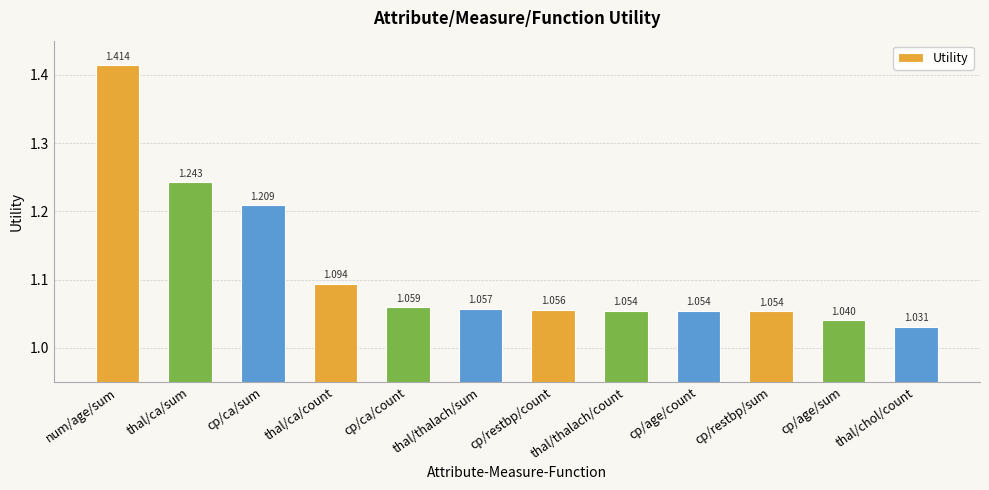

What is the label of the 9th bar from the right?

thal/ca/count